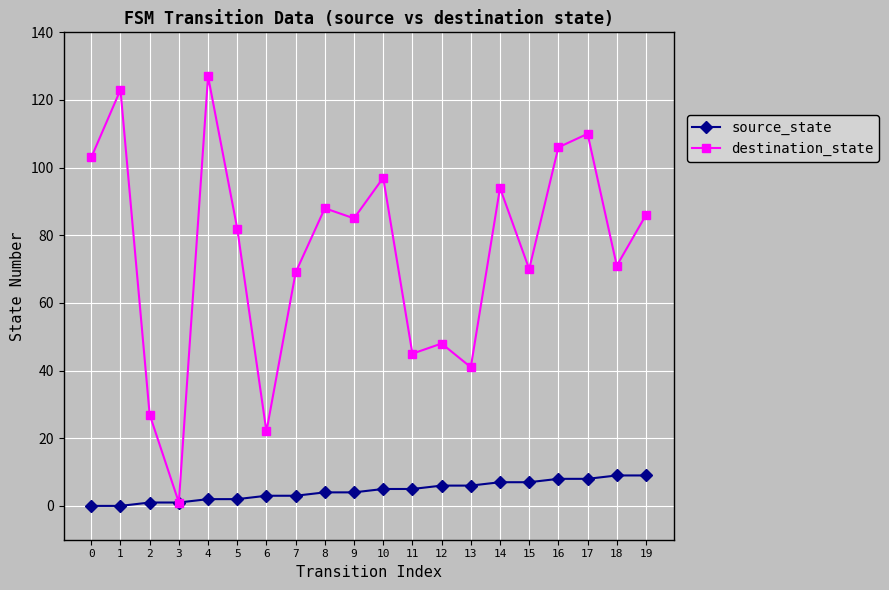

Which series changed the most between 1 and 10?

destination_state